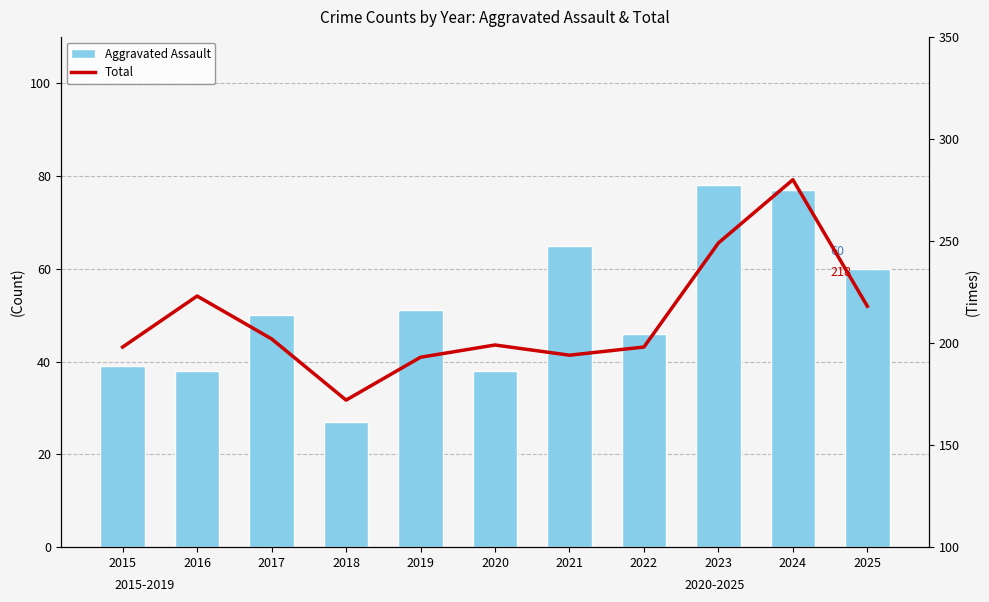

True or false: Aggravated Assault has a value of 51 at 2019.

True